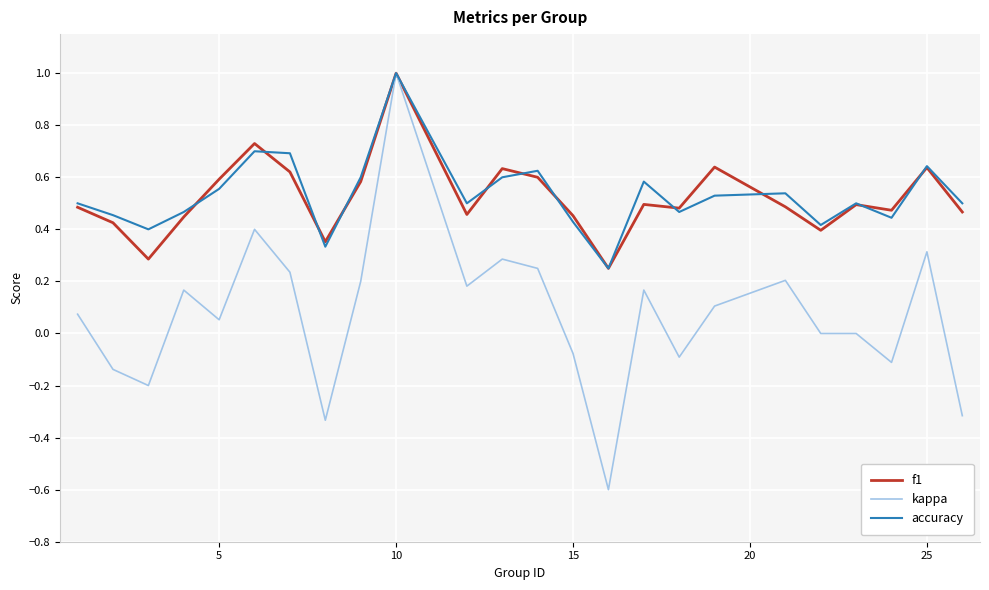

Which series has the largest range (max minus min)?

kappa